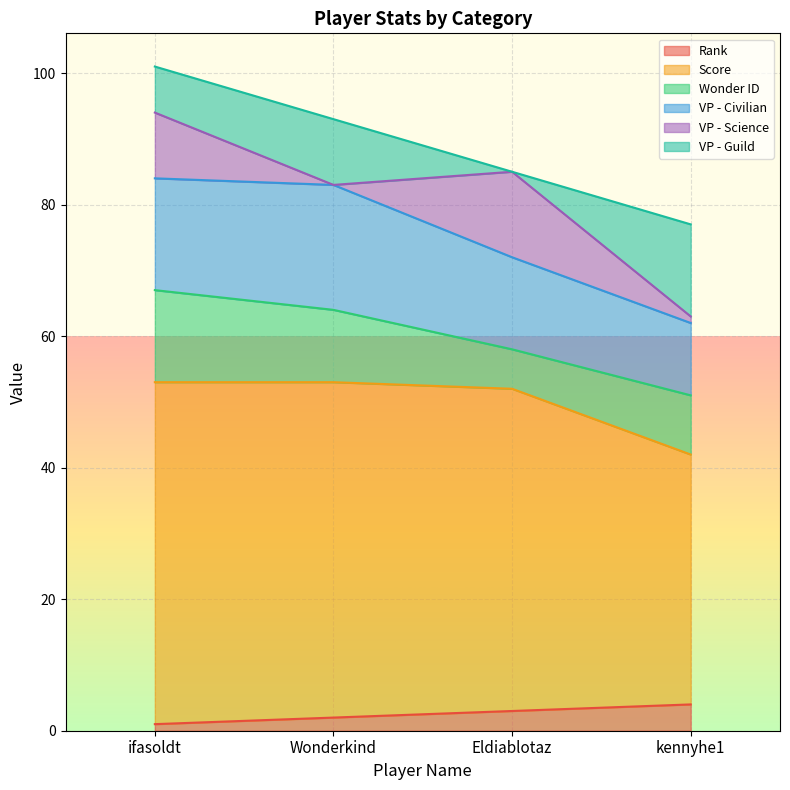

Count the number of data series in this chart.

6